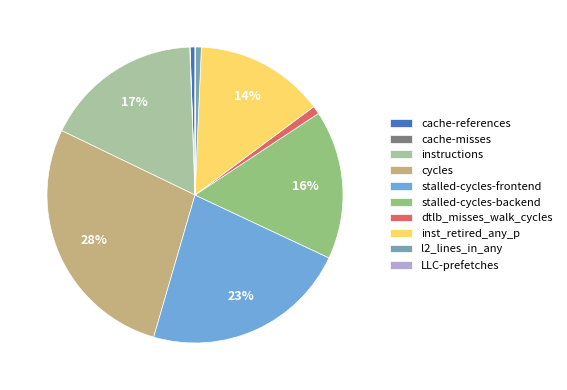

To the nearest percent, what is the difference between the largest and smallest slice percentages?

28%